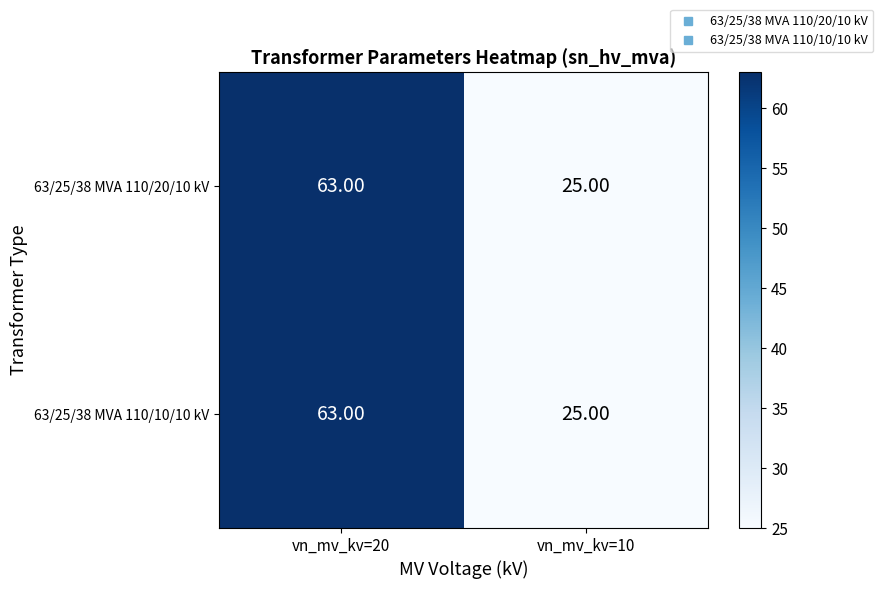

What is the sum of the 63/25/38 MVA 110/10/10 kV values at vn_mv_kv=20 and vn_mv_kv=10?

88